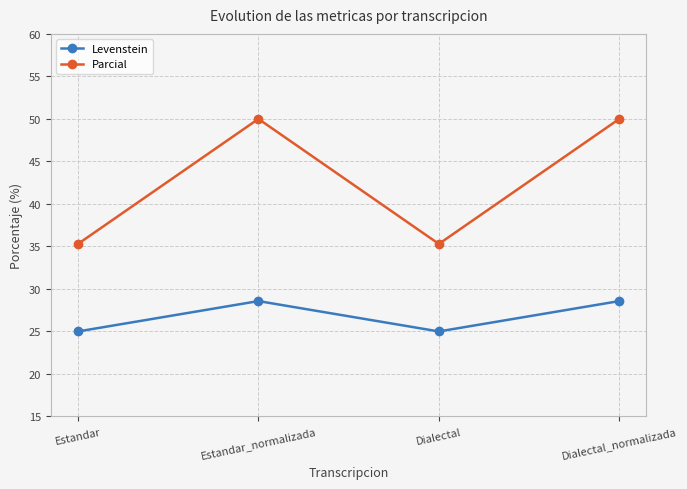

What is the difference between the maximum and minimum values in the Levenstein series?

3.6